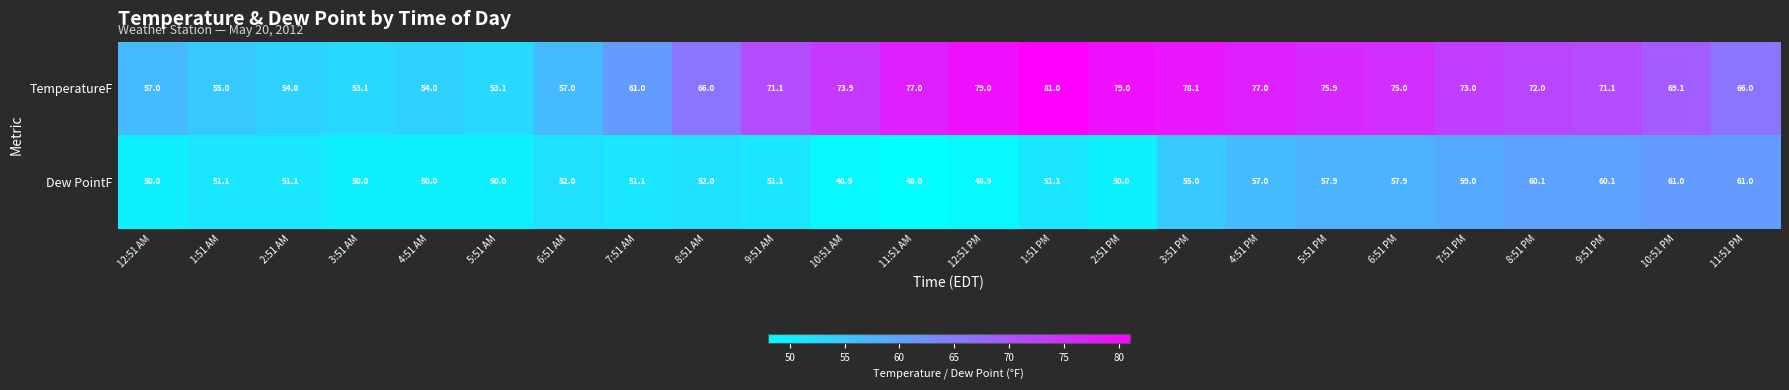

How many data points in TemperatureF are above 71?

13